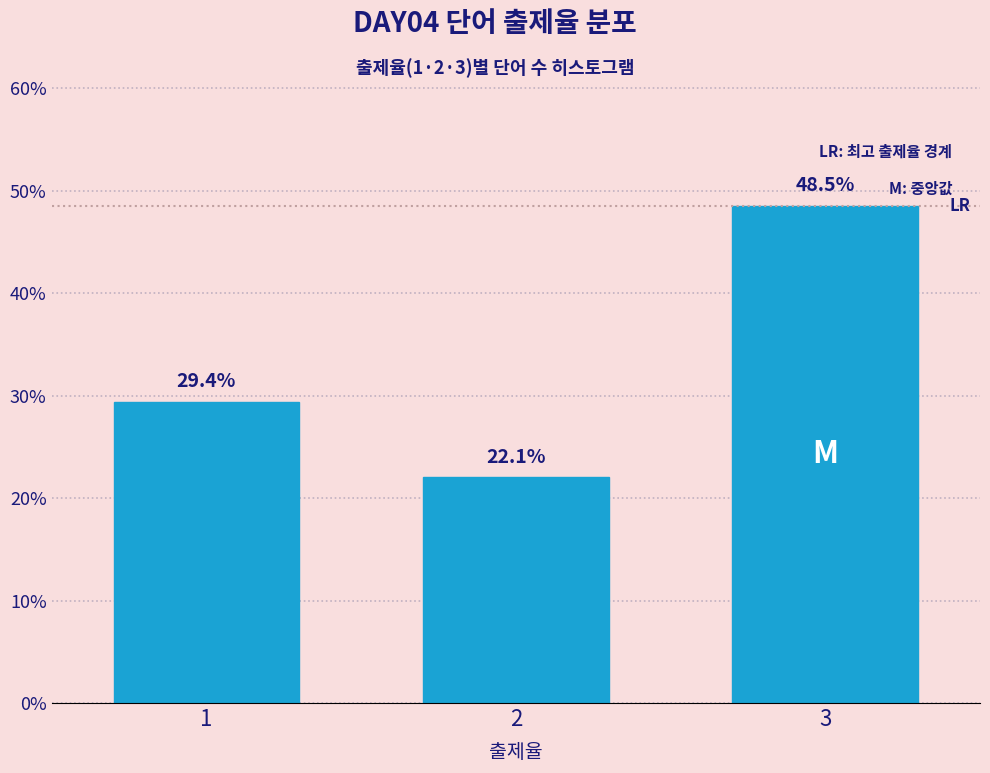

Reading left to right, extract all data points from this chart.

29.4	22.1	48.5